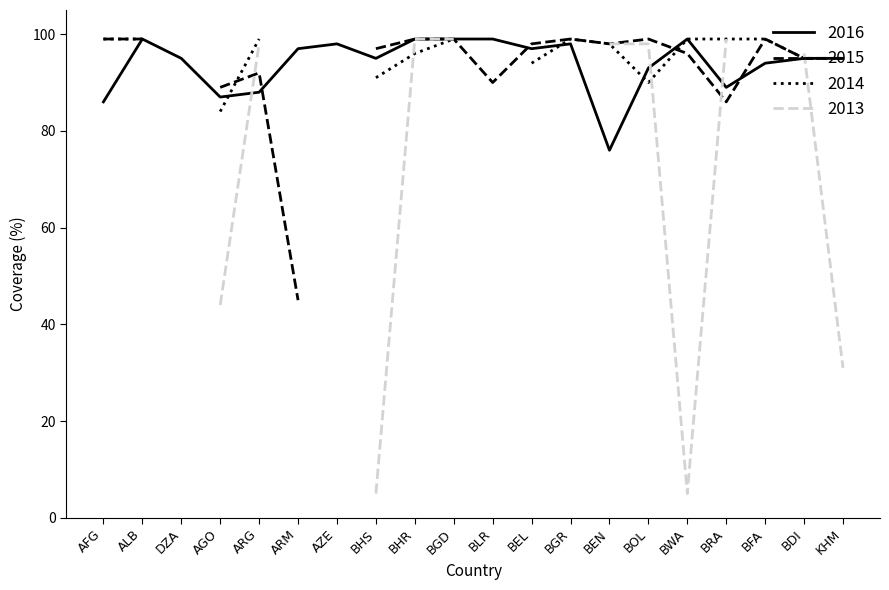

The 2016 series shows 33 at AGO. True or false?

False